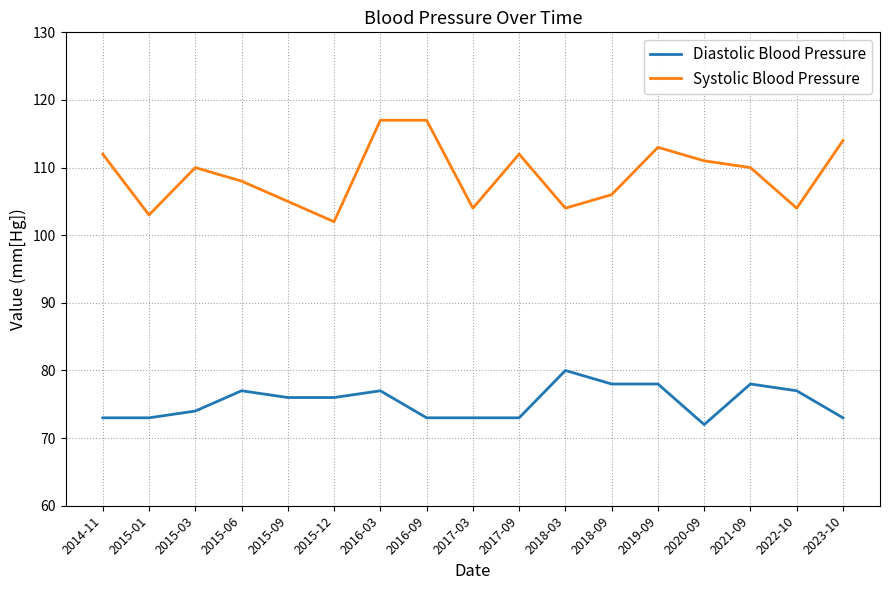

Reading left to right, what are all the values shown in this chart?

Diastolic Blood Pressure: 73	73	74	77	76	76	77	73	73	73	80	78	78	72	78	77	73
Systolic Blood Pressure: 112	103	110	108	105	102	117	117	104	112	104	106	113	111	110	104	114